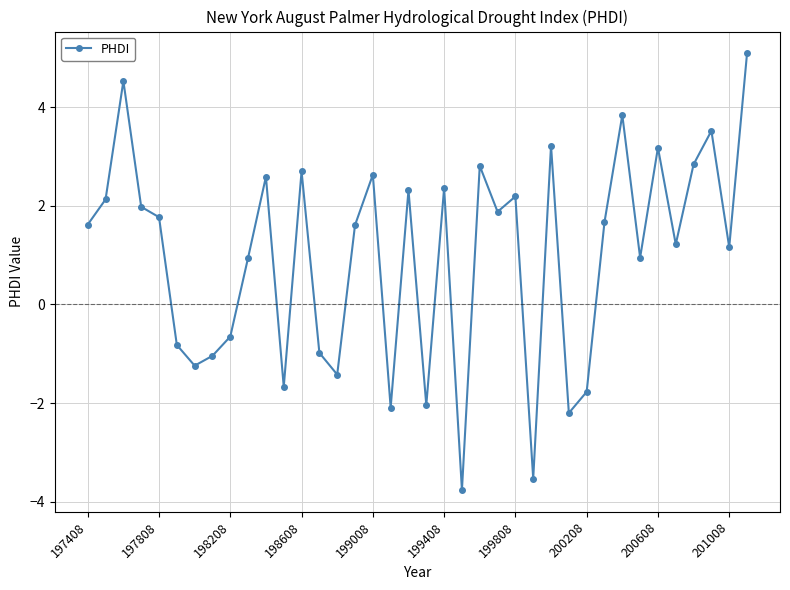

What is the difference between the second highest and second lowest values?

8.1